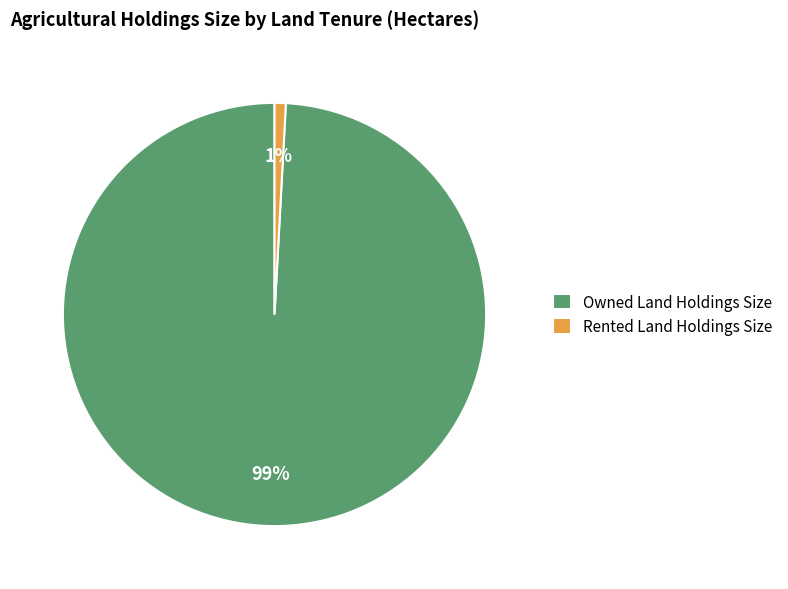

To the nearest percent, what portion does Rented Land Holdings Size represent?

1%